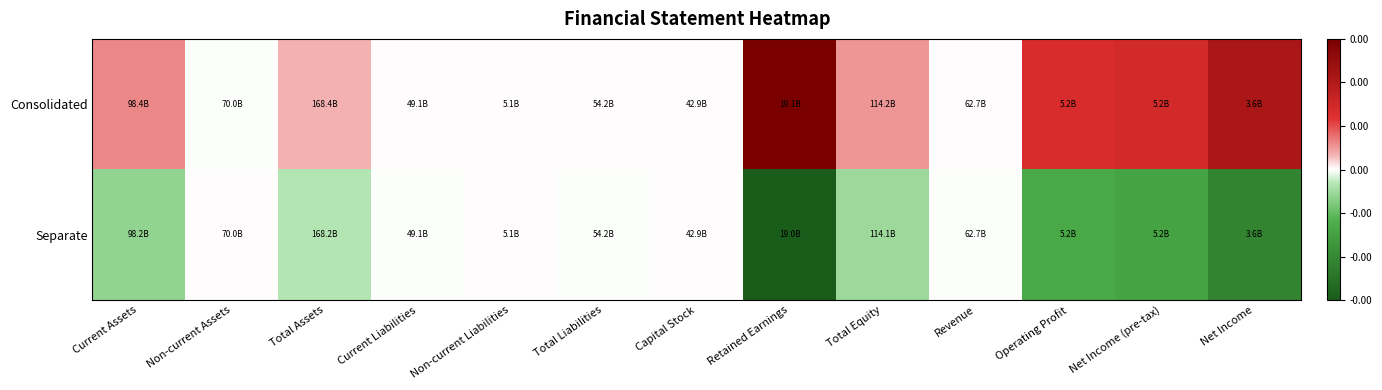

Which label corresponds to the smallest value in the chart?

Retained Earnings